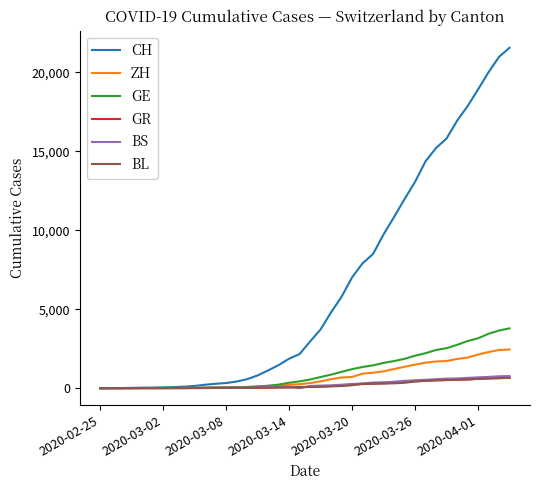

Which series has the widest spread of values?

CH